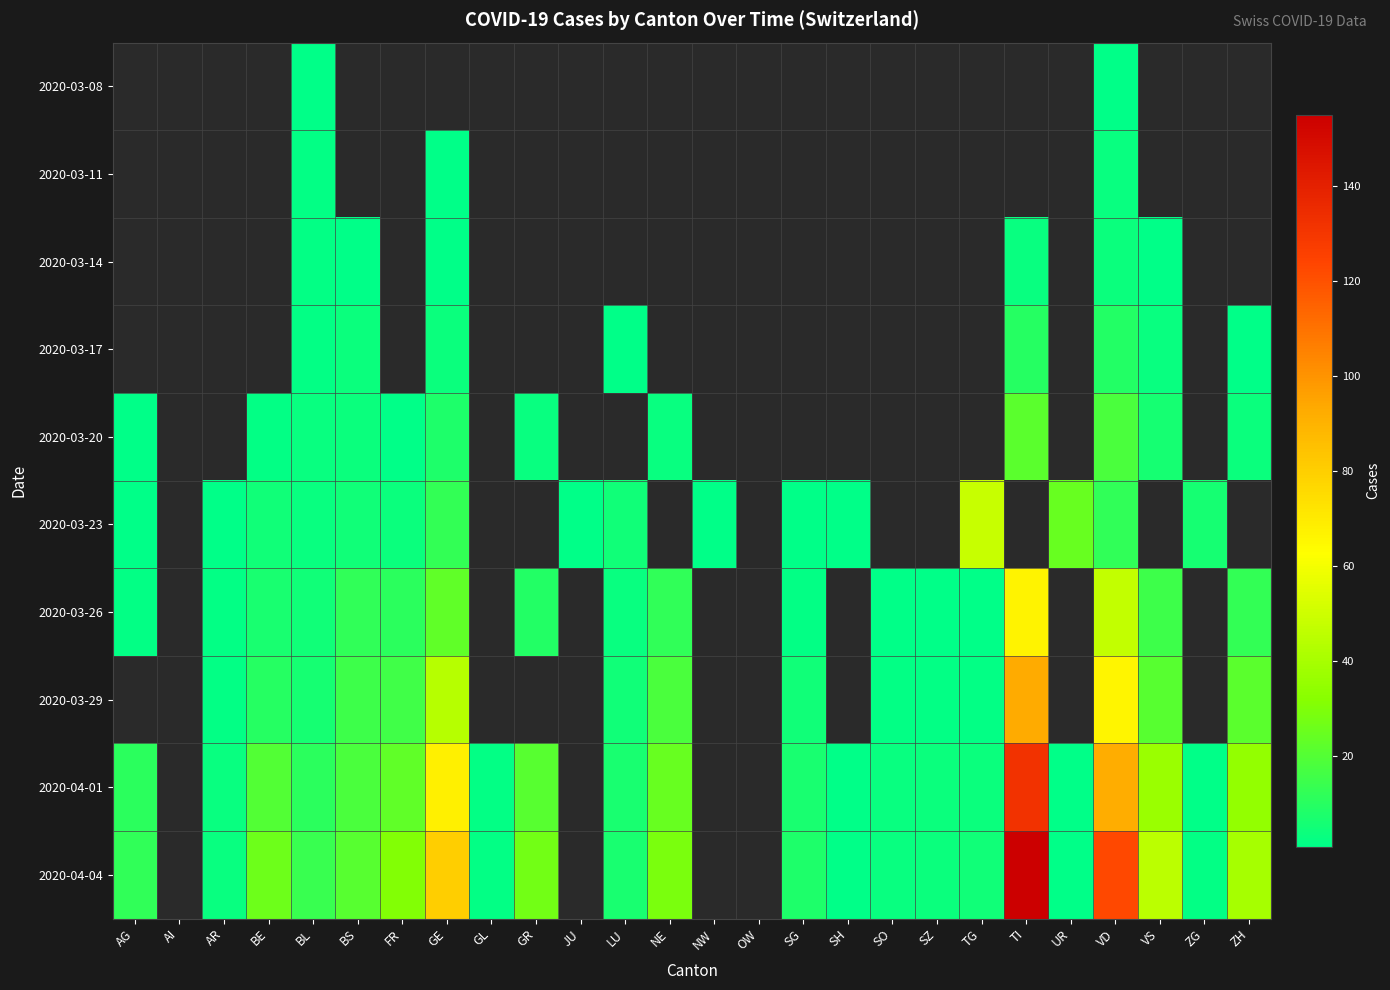

Which series changed the most between GE and LU?

2020-04-04